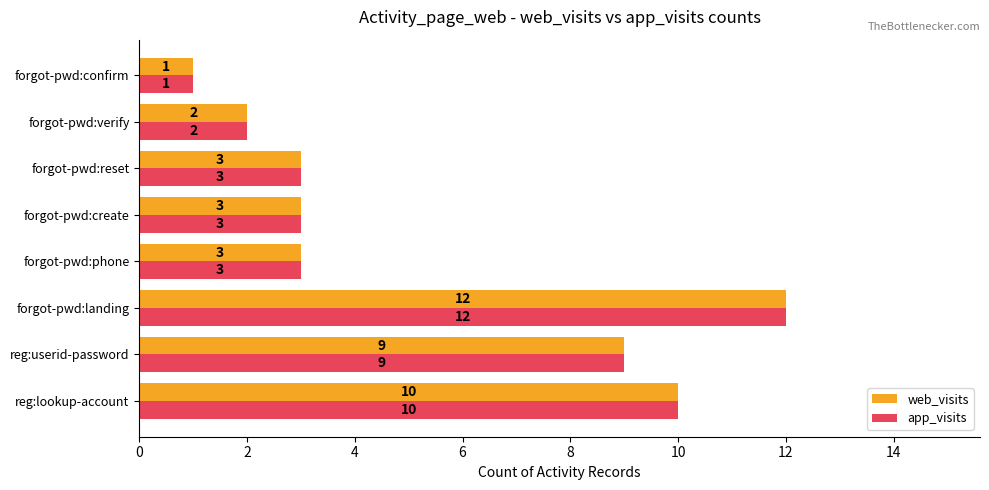

What is the approximate value of app_visits at reg:userid-password, to the nearest 10?

10